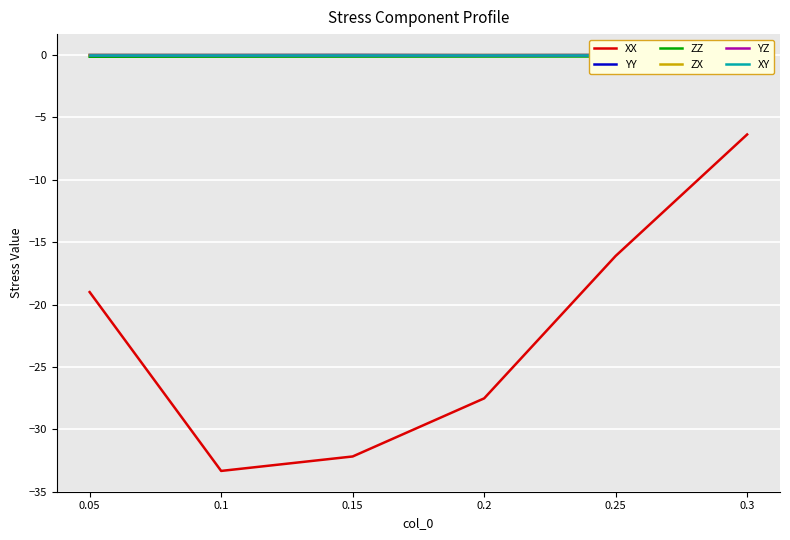

Reading left to right, what are all the values shown in this chart?

XX: -19.0	-33.3	-32.2	-27.5	-16.1	-6.4
YY: 0.0	0.0	0.0	-0.0	0.0	-0.0
ZZ: -0.1	-0.1	-0.1	-0.1	-0.1	-0.1
ZX: 0.0	0.0	0.0	0.0	0.0	0.0
YZ: 0.0	0.0	0.0	0.0	0.0	0.0
XY: 0.0	0.0	0.0	0.0	0.0	0.0